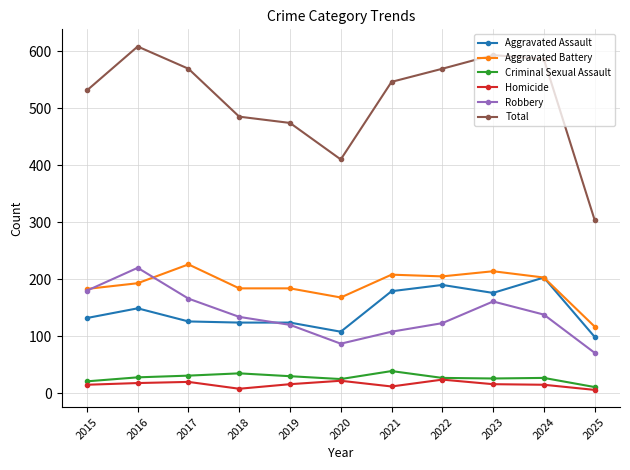

Which series has the largest range (max minus min)?

Total